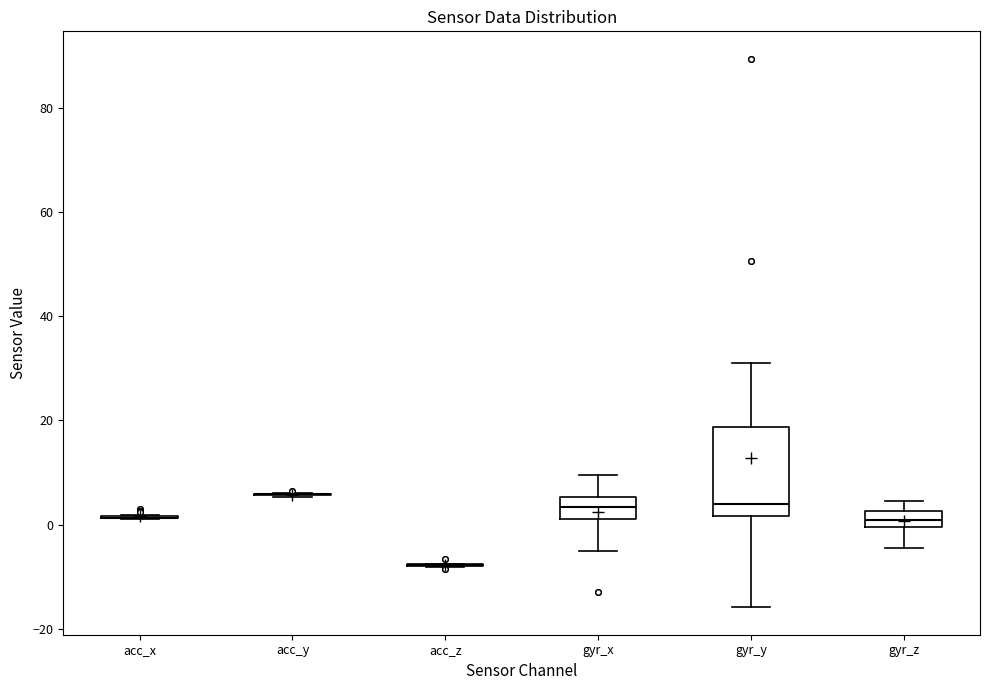

Reading left to right, transcribe this box plot: for each box, give where its median line is, the range the box spans, and where its two whiskers end, as read against the y-axis. The values are not printed on the chart, so give them approximately, as read against the axis.

acc_x: box collapsed to a line at 2, whiskers 2 to 2
acc_y: box collapsed to a line at 6, whiskers 6 to 6
acc_z: box collapsed to a line at -8, whiskers -8 to -8
gyr_x: median 4, box 2 to 6, whiskers -4 to 10
gyr_y: median 4, box 2 to 18, whiskers -16 to 32
gyr_z: median 0 (inside the box), box 0 to 2, whiskers -4 to 4